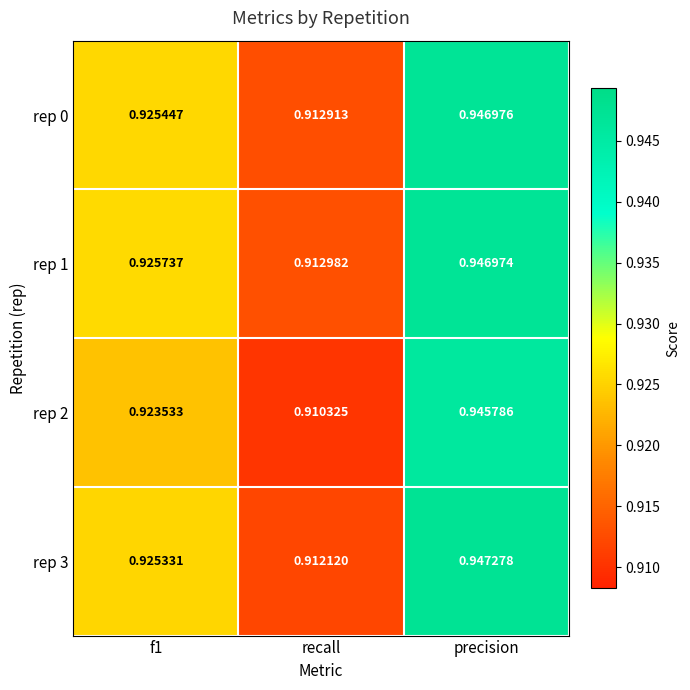

At which category is the sum across all series the highest?

precision